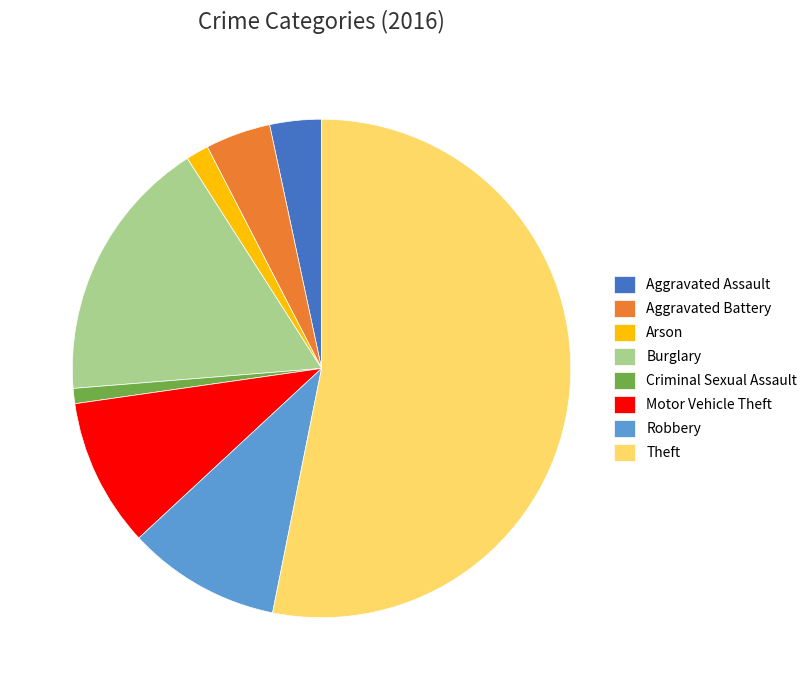

Which slice represents more than half of the pie?

Theft